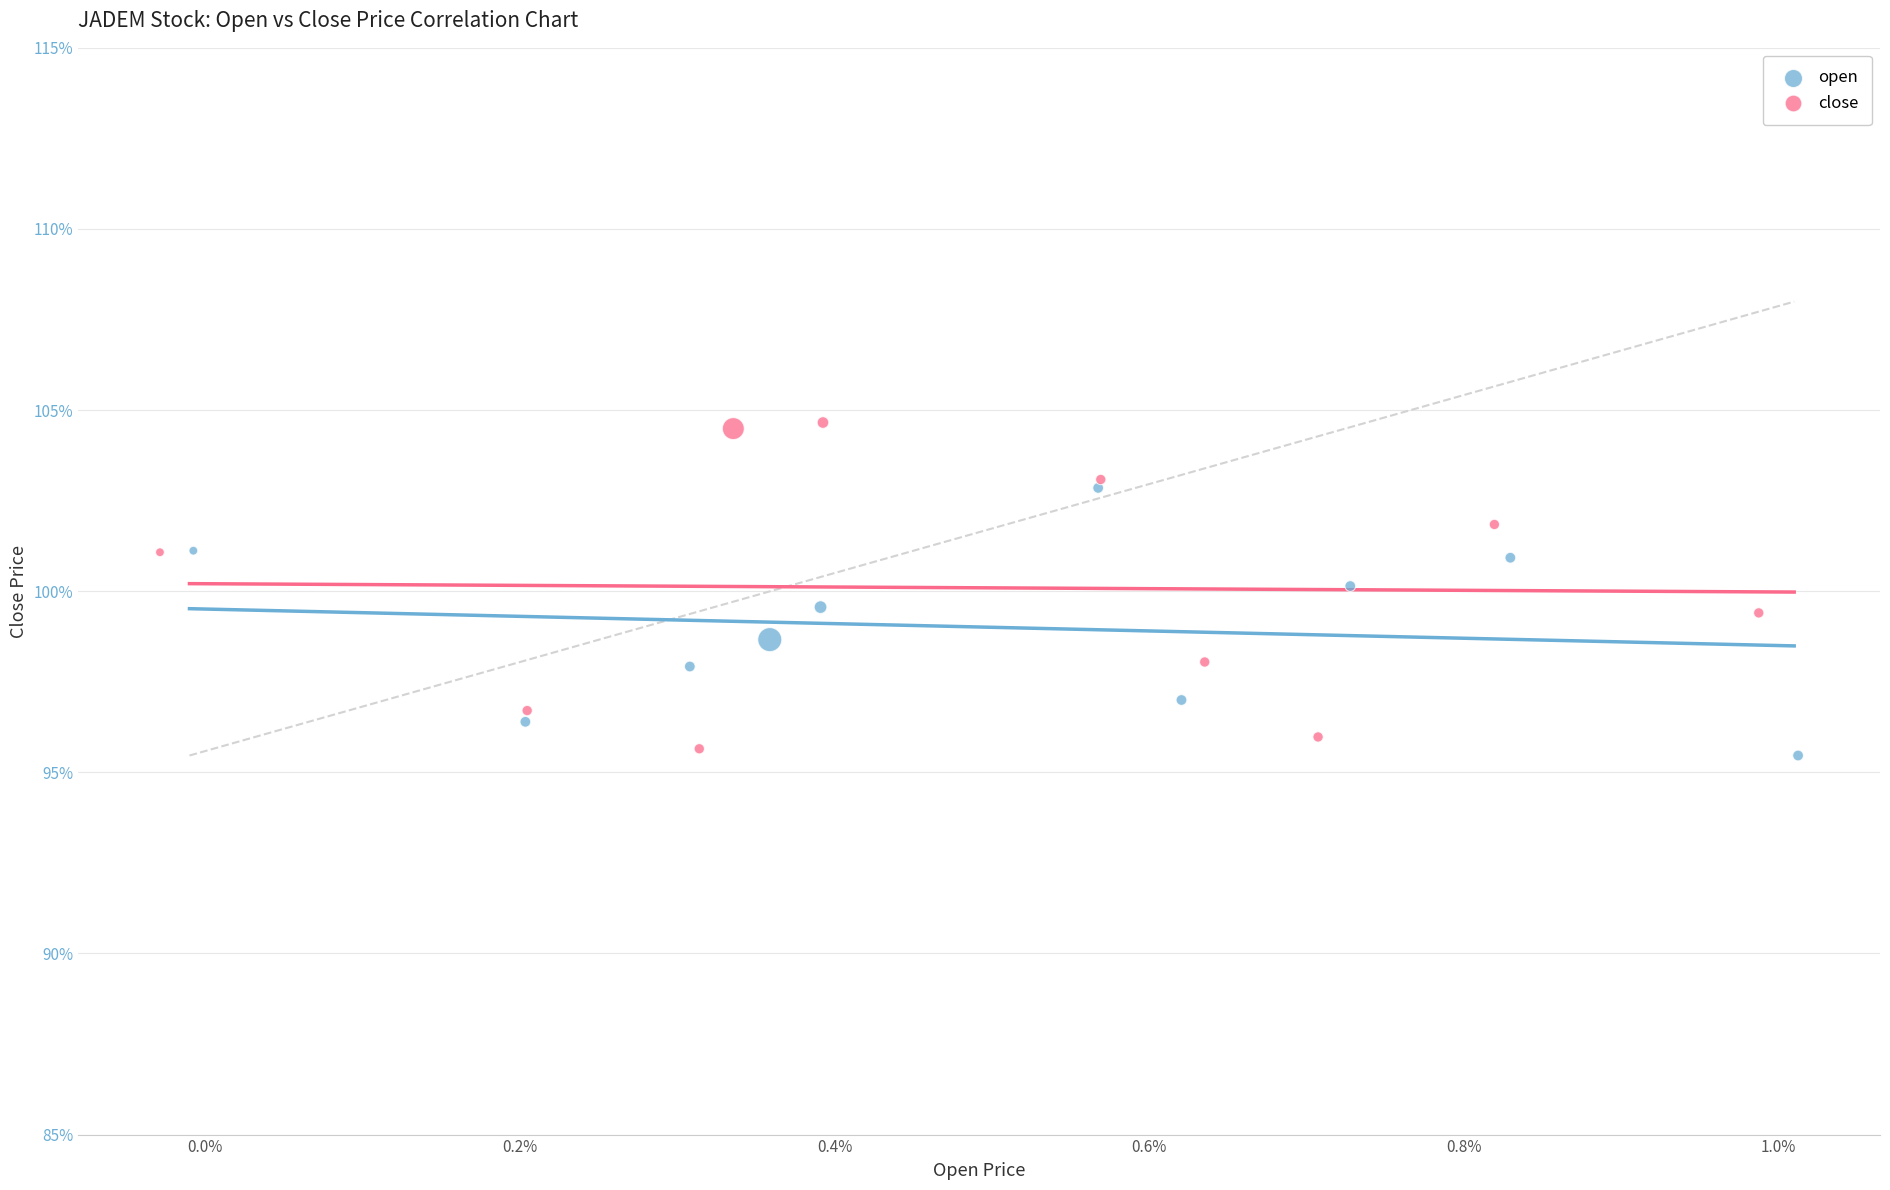

What are all the series names shown in the legend?

open, close